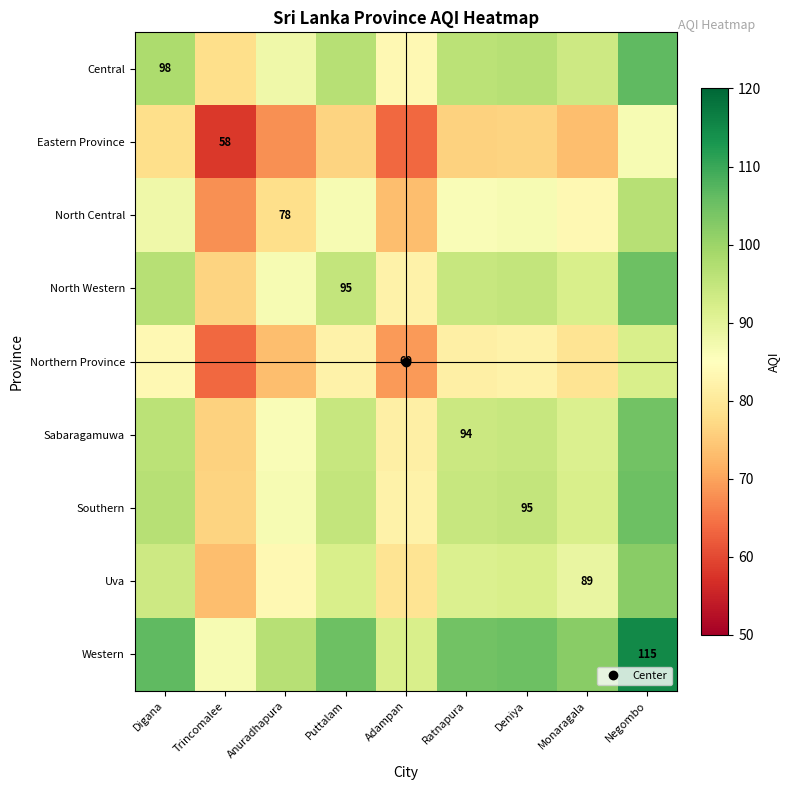

At Trincomalee, list the series in order from largest to smallest.

Western, Central, North Western, Southern, Sabaragamuwa, Uva, North Central, Northern Province, Eastern Province